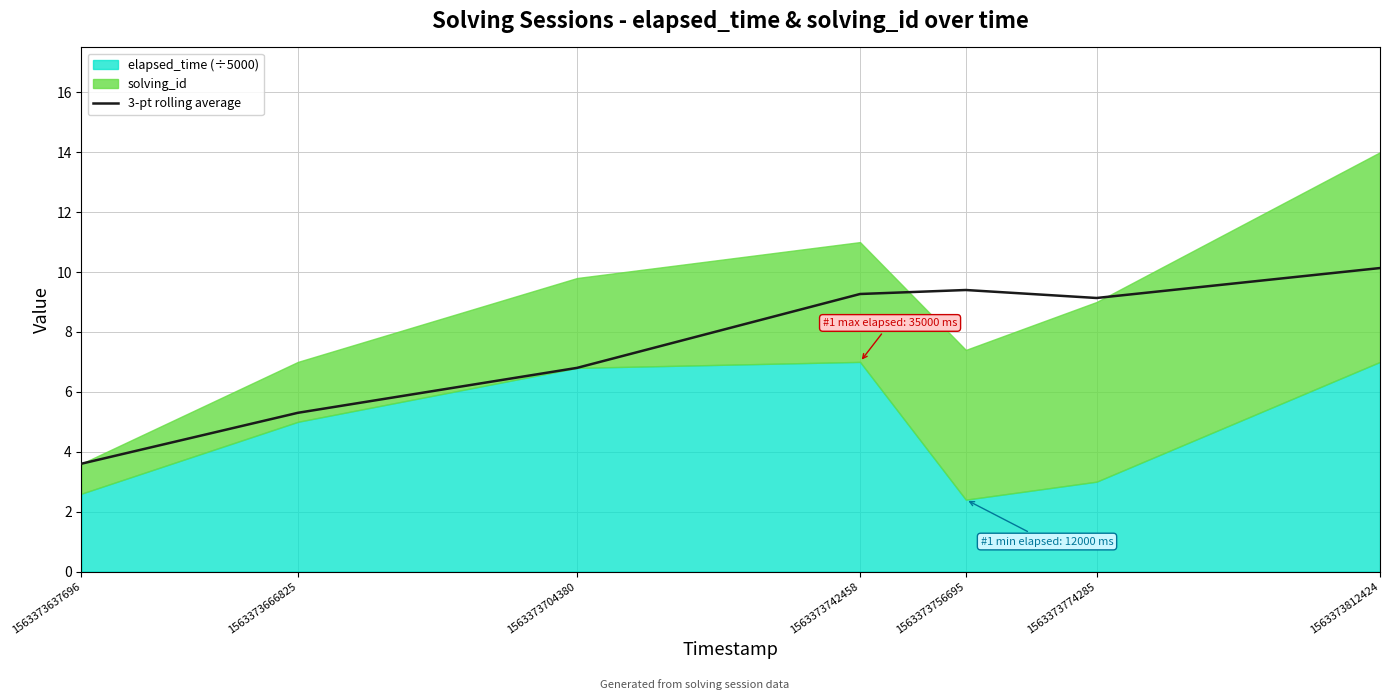

What is the difference between the values at 1563373666825 and 1563373742458?

4.0